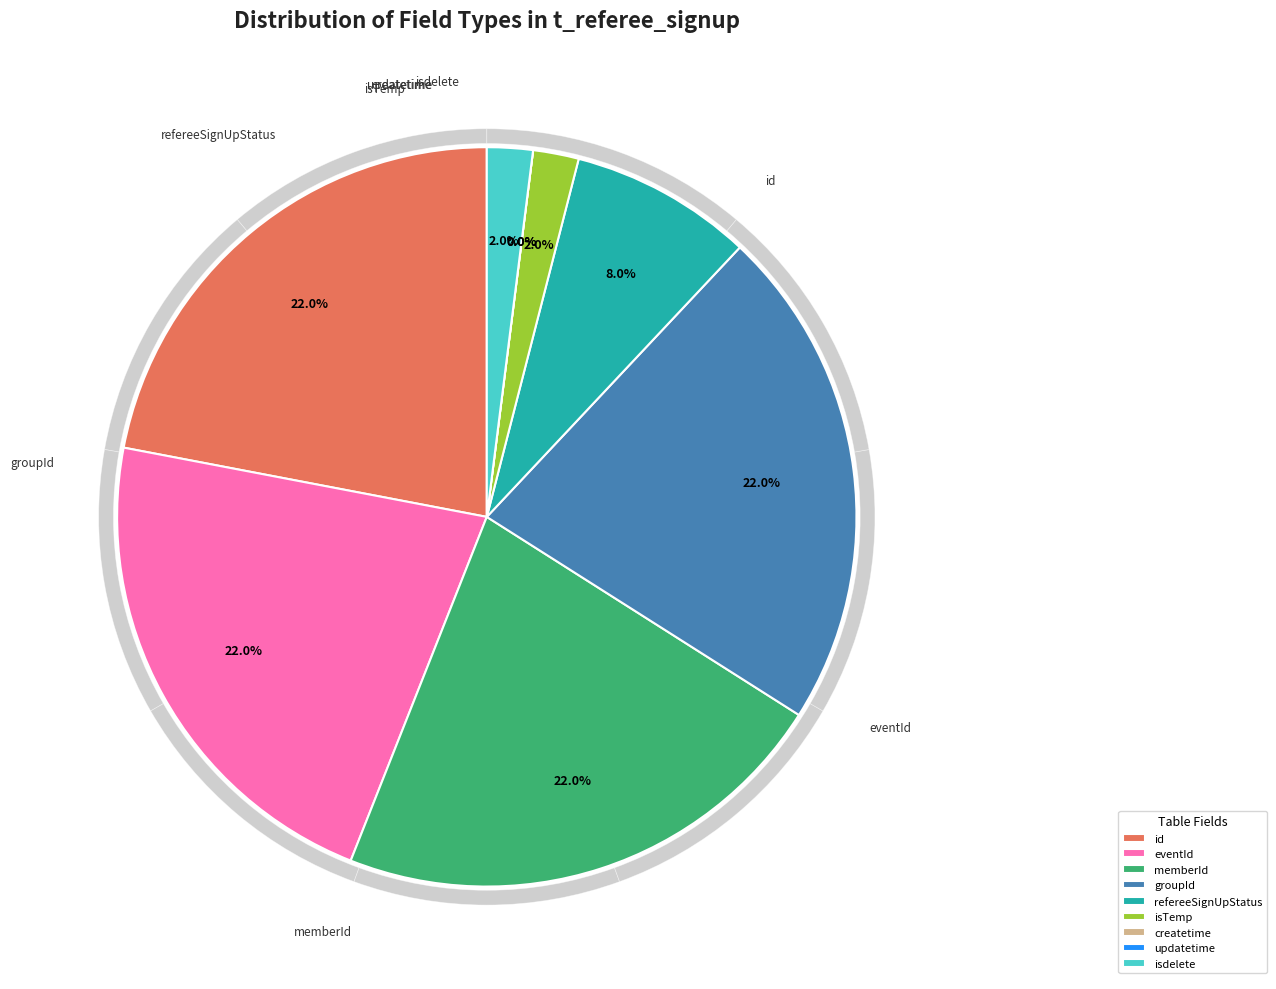

Does any single category account for the majority?

No